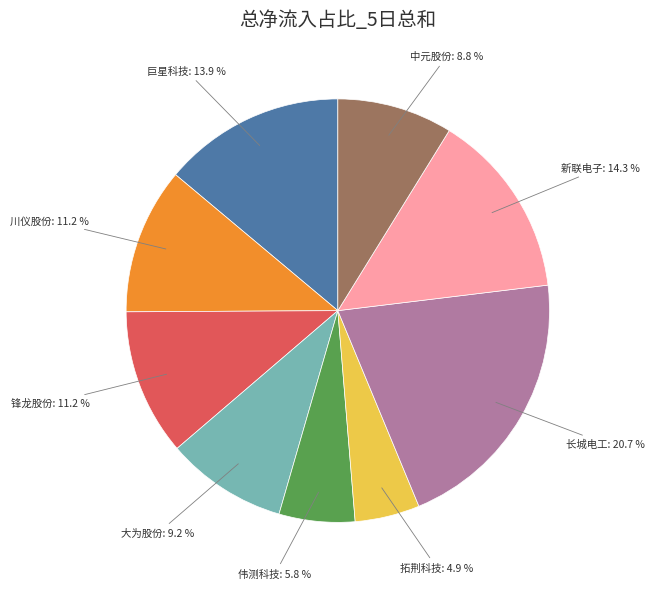

How many slices are in this pie chart?

9